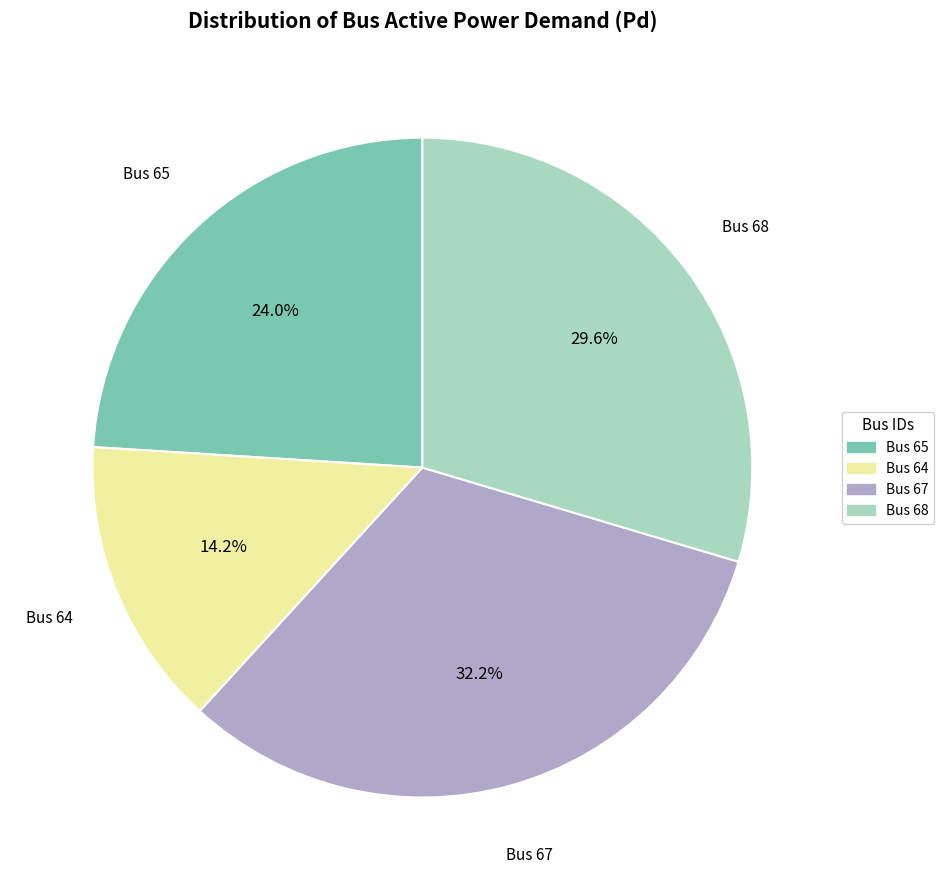

Is there any slice that represents more than half of the pie?

No